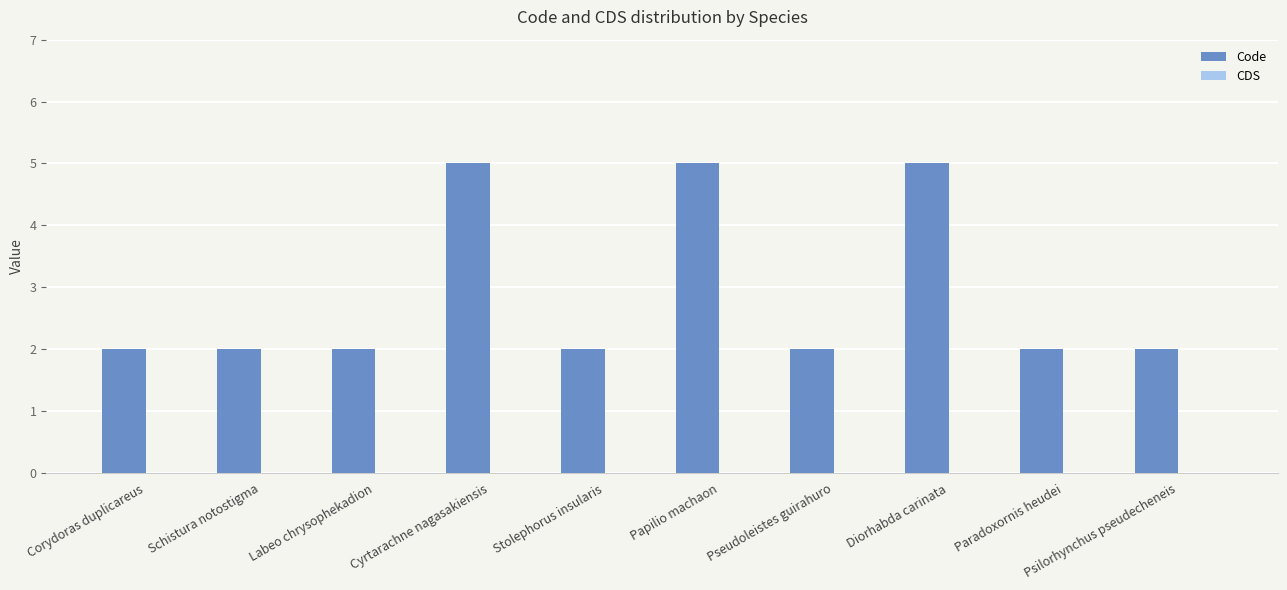

What is the approximate value at Cyrtarachne nagasakiensis?

5